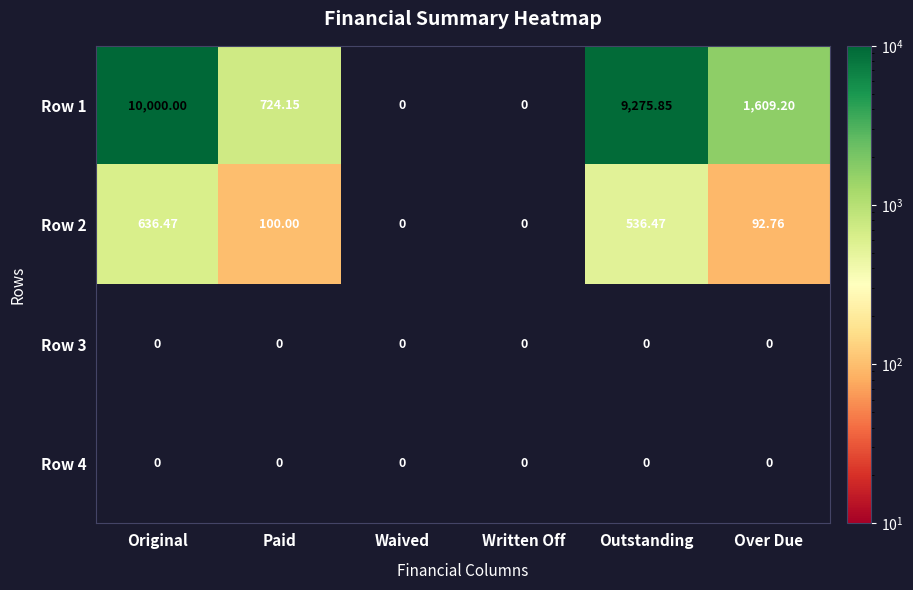

Which series has the widest spread of values?

Row 1